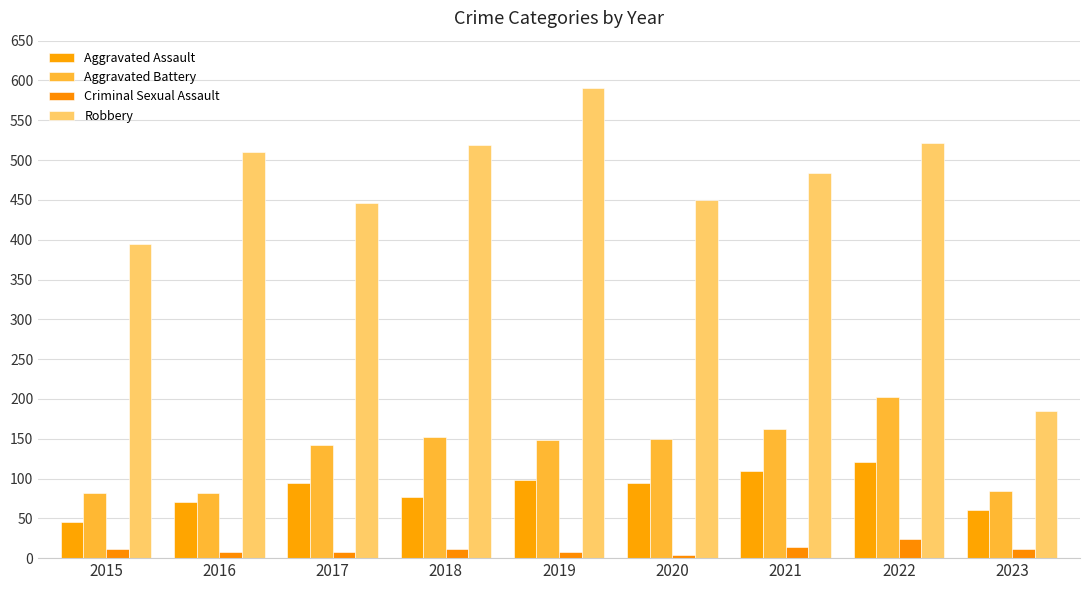

The Aggravated Assault series shows 121 at 2022. True or false?

True